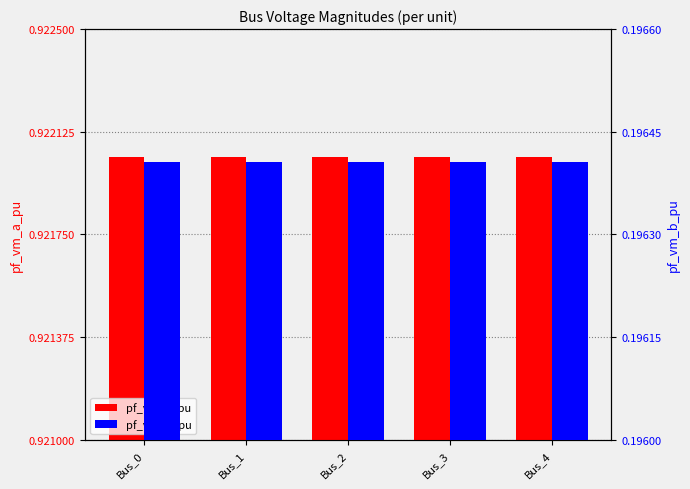

Count the pf_vm_b_pu values in the range 0 to 1.

5